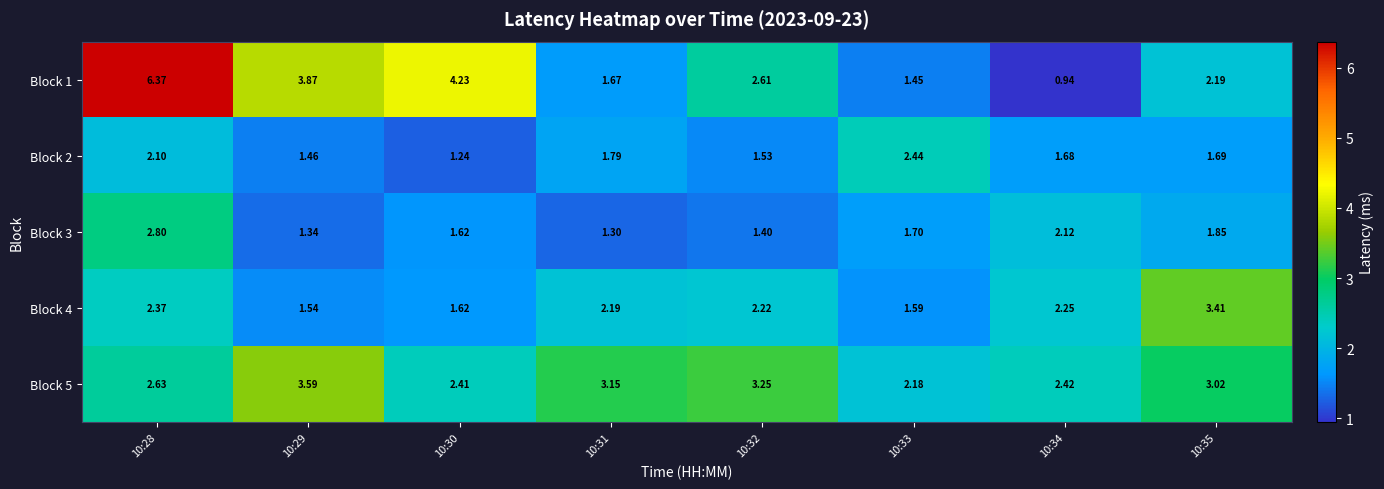

What is the difference between the highest and lowest values at 10:28?

4.3